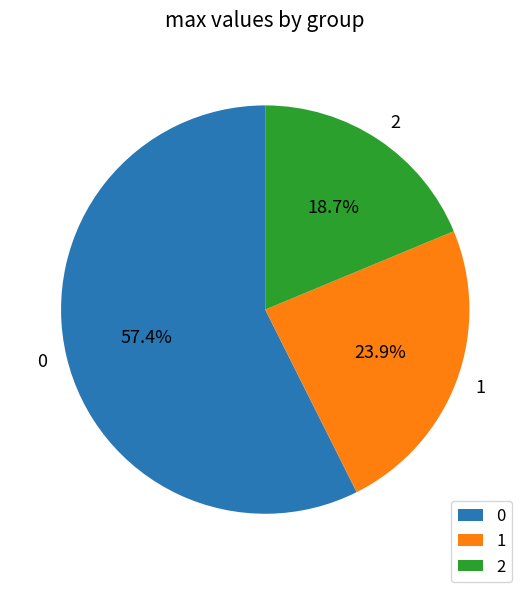

The 2 slice represents 29% of the pie. True or false?

False